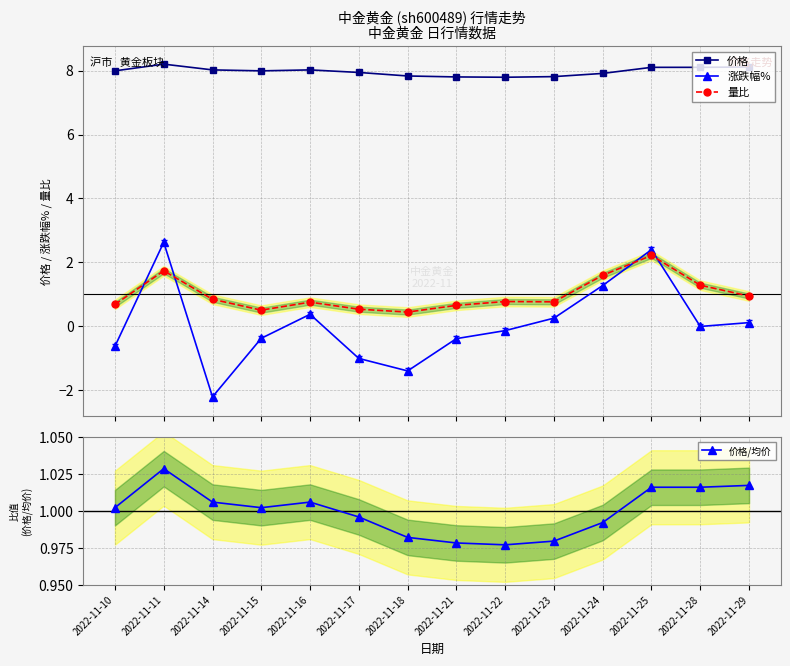

Which label corresponds to the smallest value in the chart?

2022-11-14